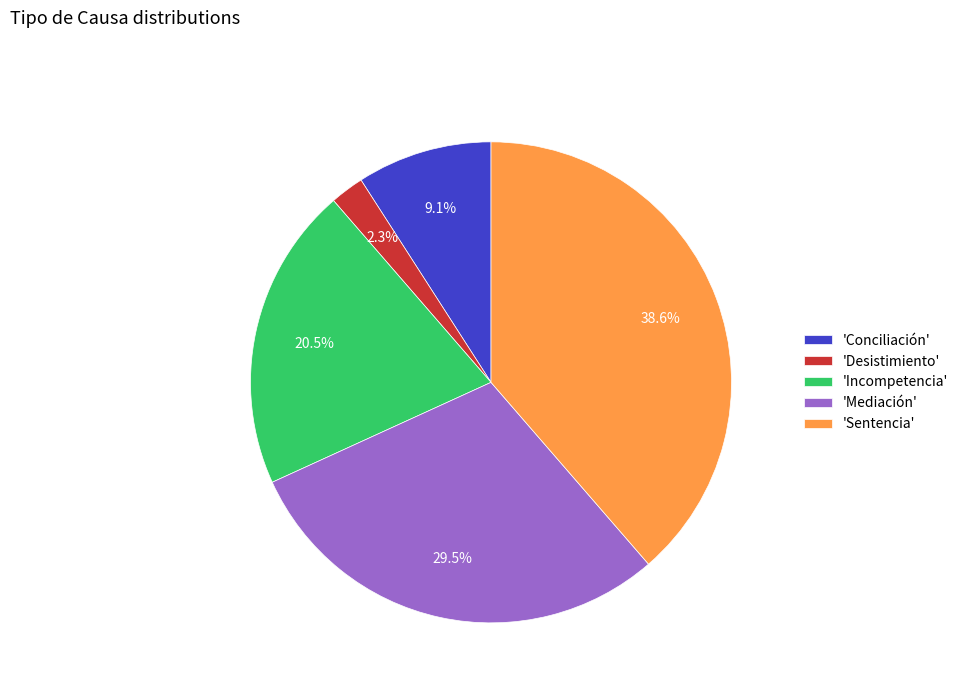

Does 'Incompetencia' represent more than half of the total?

No